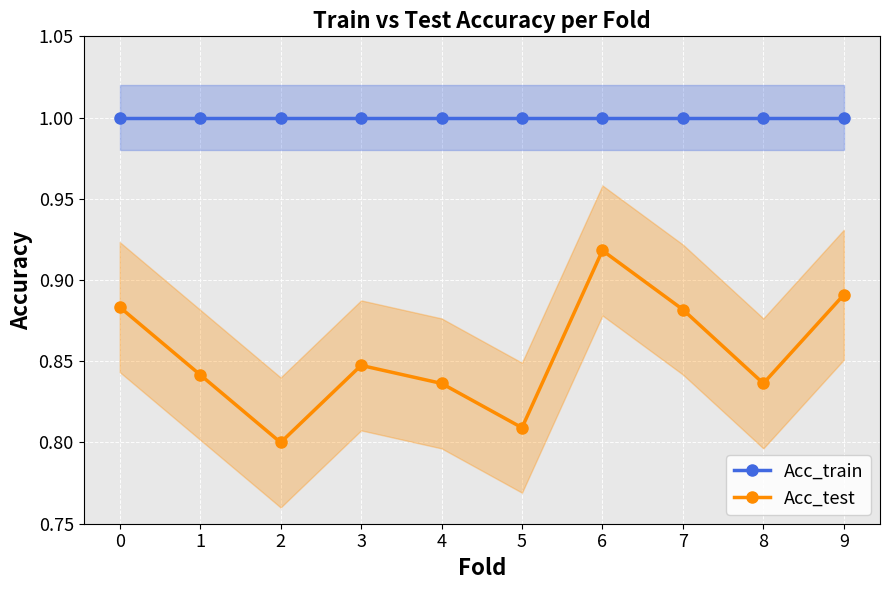

Where is Acc_test nearest to the value 0?

2